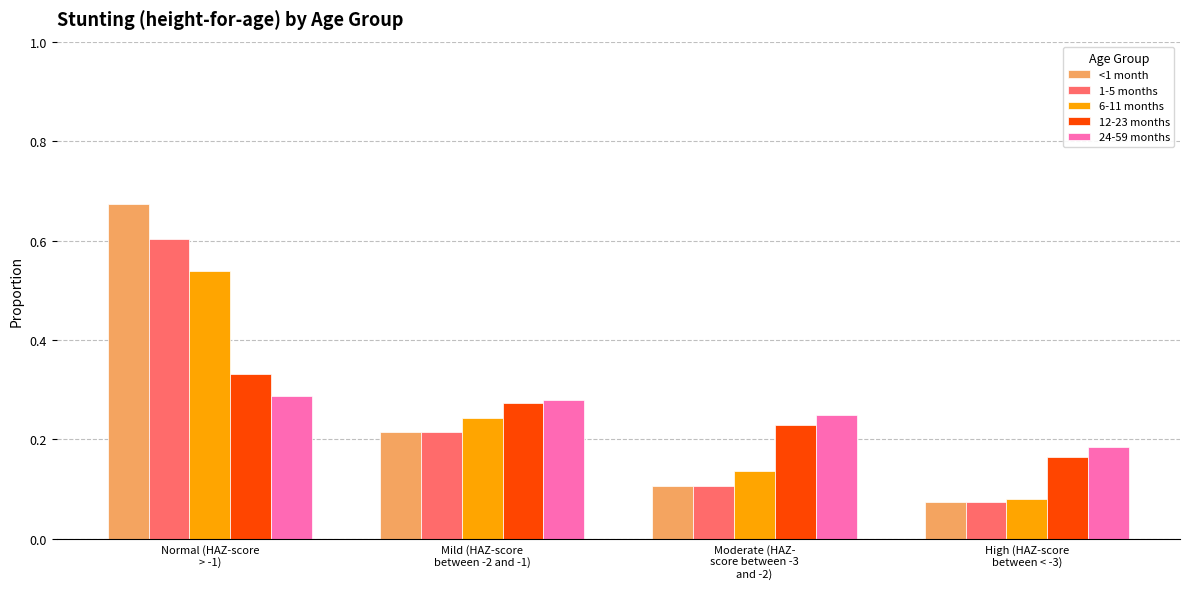

Is it true that 12-23 months equals 0.4 at Moderate (HAZ-
score between -3
and -2)?

False